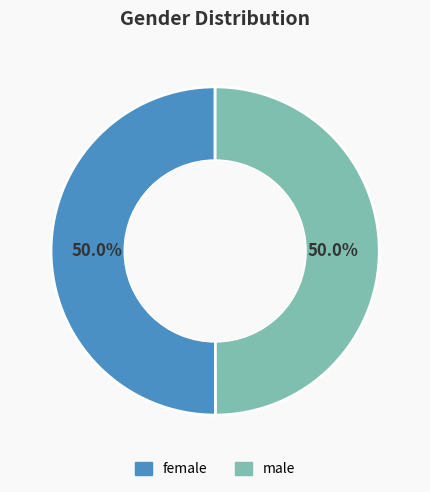

Combined, do male and female account for over 50%?

Yes